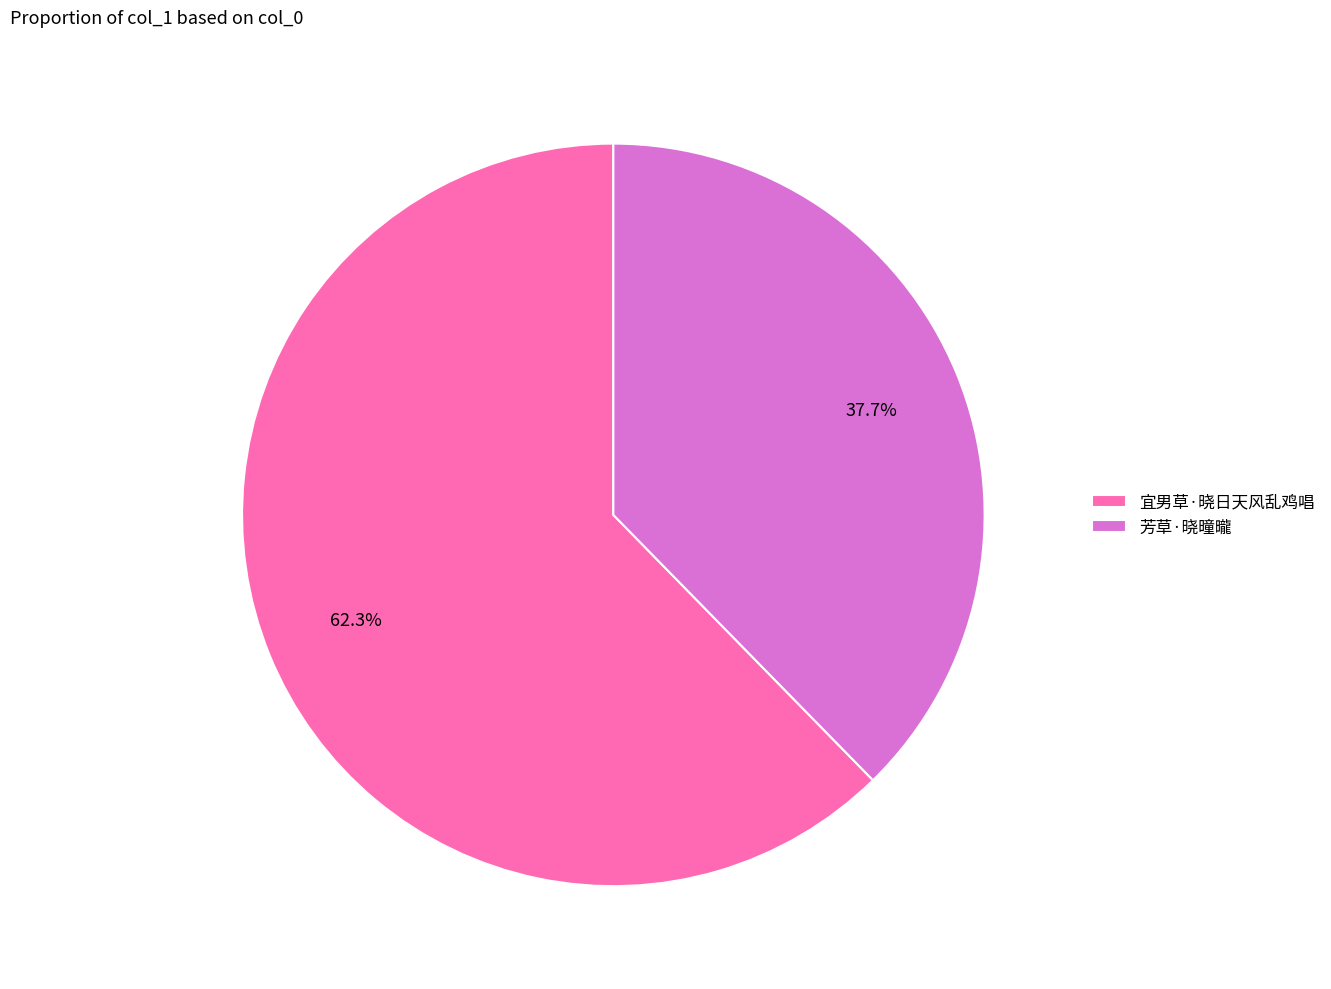

Approximately how many times larger is the value at 芳草·晓曈曨 compared to 宜男草·晓日天风乱鸡唱?

0.6